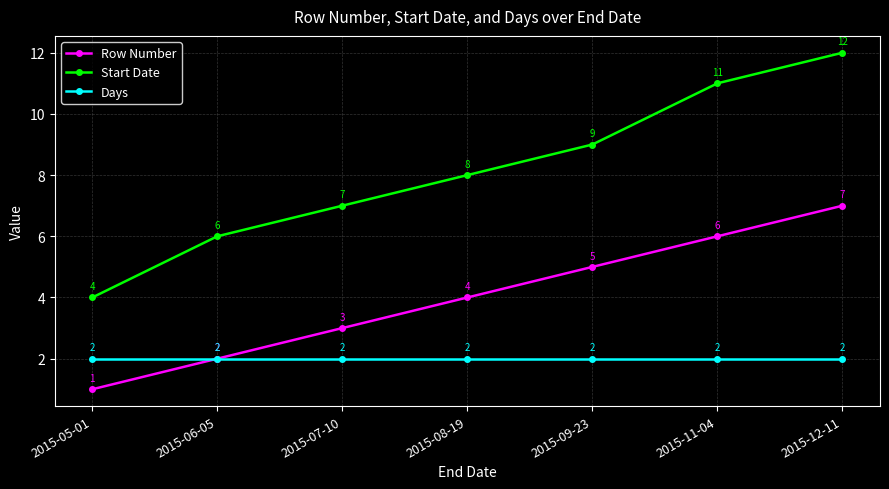

Reading left to right, extract all data points from this chart.

Row Number: 2015-05-01=1	2015-06-05=2	2015-07-10=3	2015-08-19=4	2015-09-23=5	2015-11-04=6	2015-12-11=7
Start Date: 2015-05-01=4	2015-06-05=6	2015-07-10=7	2015-08-19=8	2015-09-23=9	2015-11-04=11	2015-12-11=12
Days: 2015-05-01=2	2015-06-05=2	2015-07-10=2	2015-08-19=2	2015-09-23=2	2015-11-04=2	2015-12-11=2